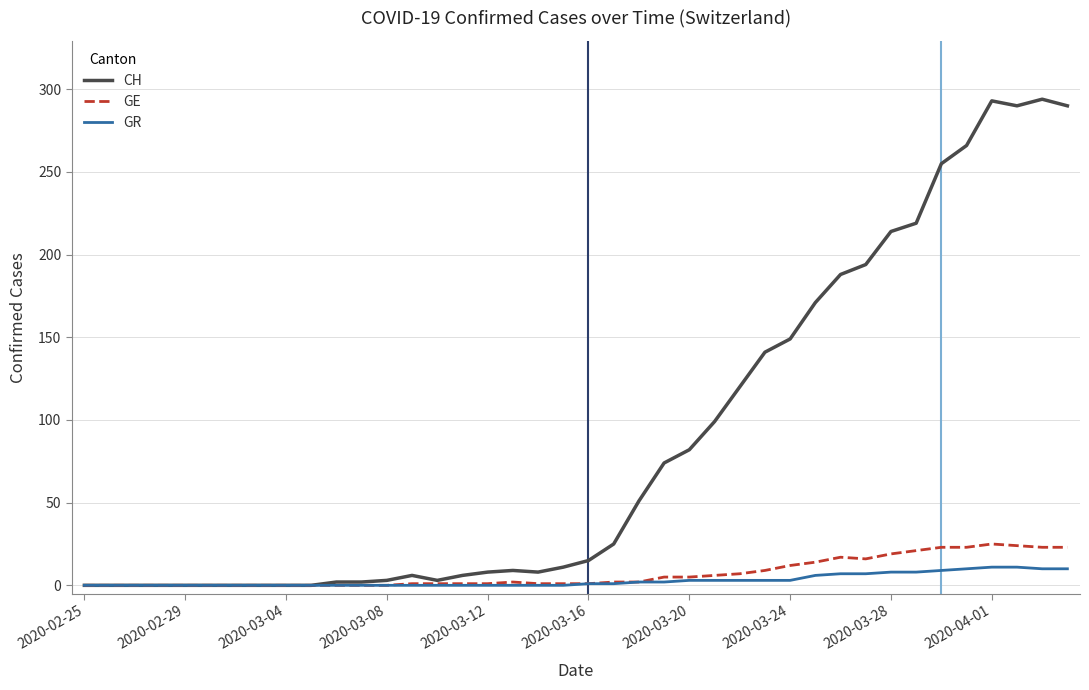

How many distinct data groups are displayed?

3